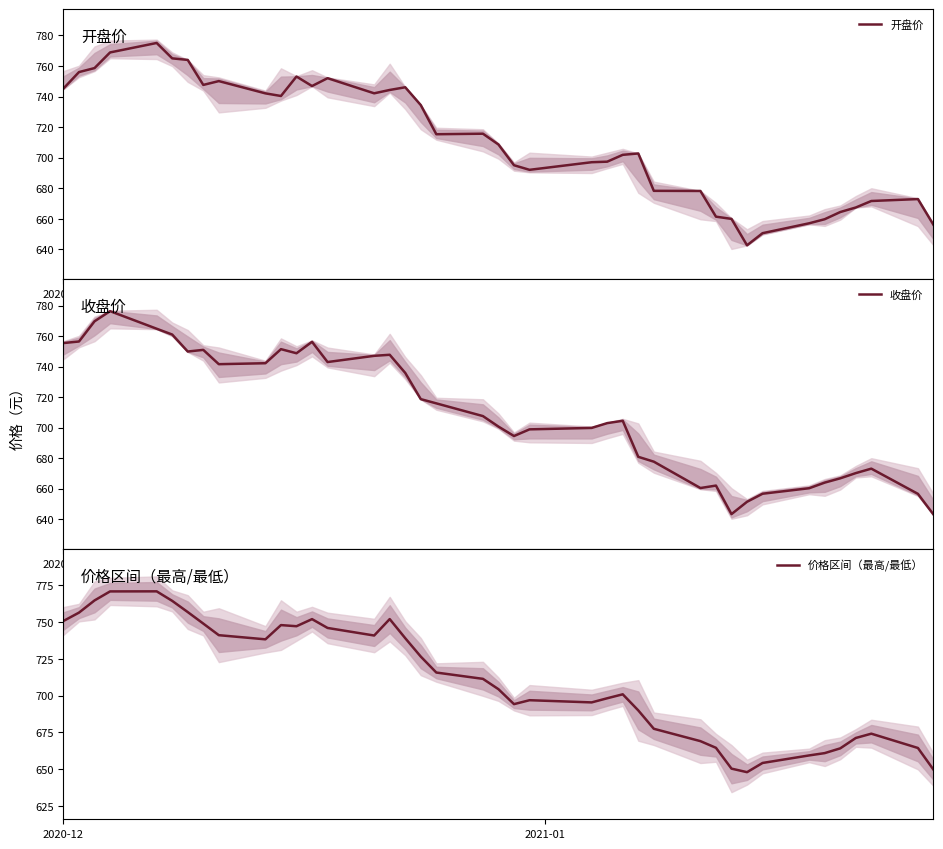

Reading right to left, transcribe all the data shown in this chart.

开盘价: 656.1	673.0	671.7	667.4	664.5	659.8	657.1	650.6	642.7	660.0	661.5	678.3	678.3	702.8	701.9	697.4	697.0	692.1	695.1	708.6	715.7	715.4	734.4	746.1	744.3	742.1	752.0	746.9	753.1	740.4	742.1	750.1	747.6	764.0	765.0	775.0	768.8	758.6	756.0	745.3
收盘价: 643.2	656.7	673.2	670.3	666.9	664.0	660.4	656.8	651.5	643.4	662.1	660.5	677.8	680.9	704.5	703.0	699.9	698.9	694.5	700.7	707.6	715.9	718.7	735.9	747.8	747.1	743.0	756.2	748.8	751.4	742.2	741.6	751.0	749.9	761.0	764.8	776.3	769.7	756.5	755.4
价格区间（最高/最低）: 649.7	664.4	674.1	671.2	664.1	660.9	659.3	654.2	647.9	650.3	664.5	669.0	677.4	689.9	700.9	698.2	695.4	696.9	694.2	704.4	711.4	715.7	726.5	739.0	752.0	740.8	746.0	752.0	747.2	747.9	738.2	741.1	749.0	756.8	764.4	770.9	770.8	764.7	756.4	750.7